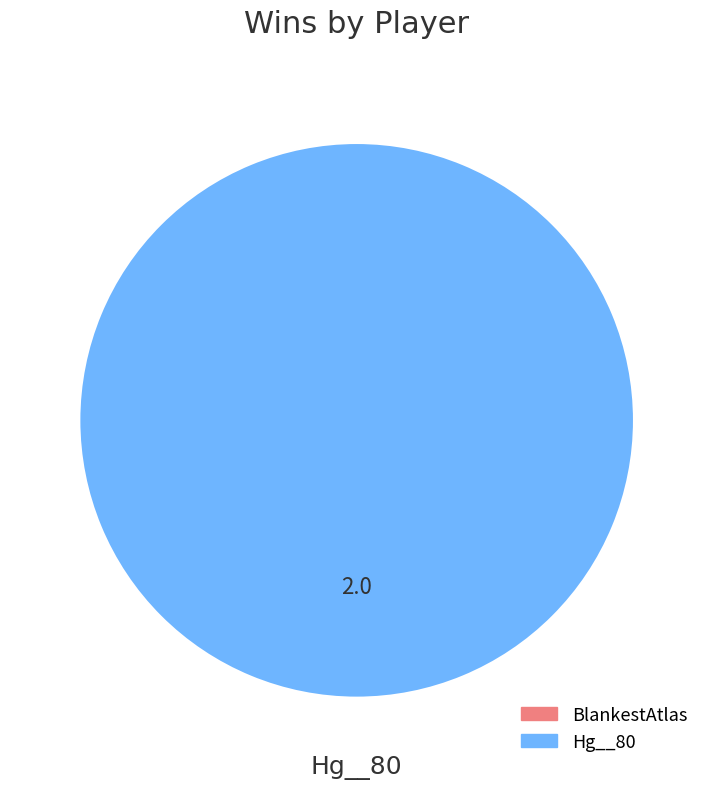

Does any single category account for the majority?

Yes